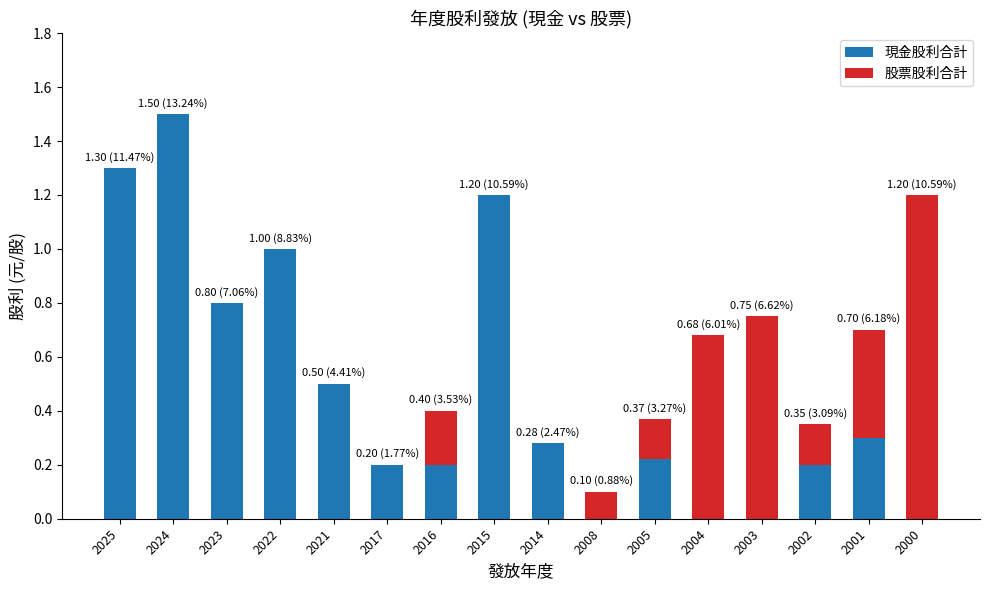

What is the sum of all 現金股利合計 values?

7.7